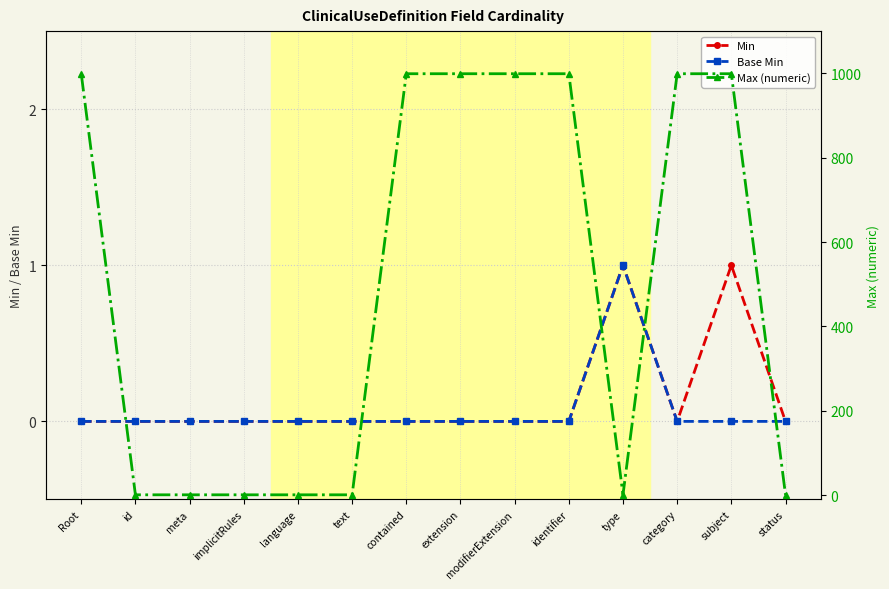

Reading left to right, extract all data points from this chart.

Min: Root=0	id=0	meta=0	implicitRules=0	language=0	text=0	contained=0	extension=0	modifierExtension=0	identifier=0	type=1	category=0	subject=1	status=0
Base Min: Root=0	id=0	meta=0	implicitRules=0	language=0	text=0	contained=0	extension=0	modifierExtension=0	identifier=0	type=1	category=0	subject=0	status=0
Max (numeric): Root=999	id=1	meta=1	implicitRules=1	language=1	text=1	contained=999	extension=999	modifierExtension=999	identifier=999	type=1	category=999	subject=999	status=1